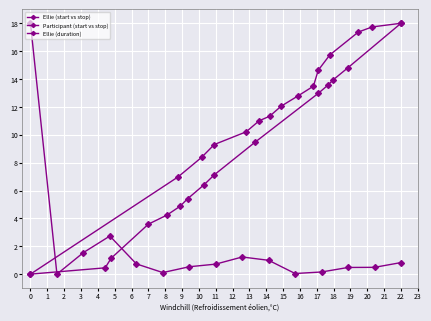

Is the value of Participant (start vs stop) at 13 greater than the value of Ellie (start vs stop) at 1?

Yes